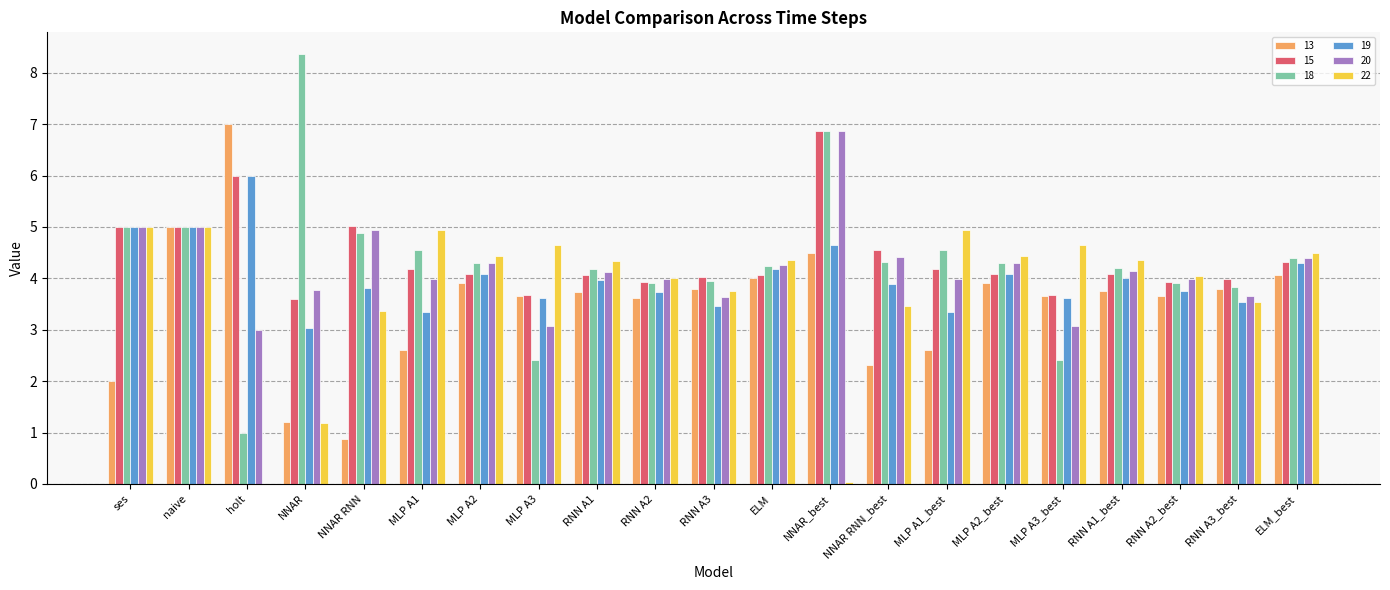

Which series changed the most between NNAR RNN and ELM_best?

13